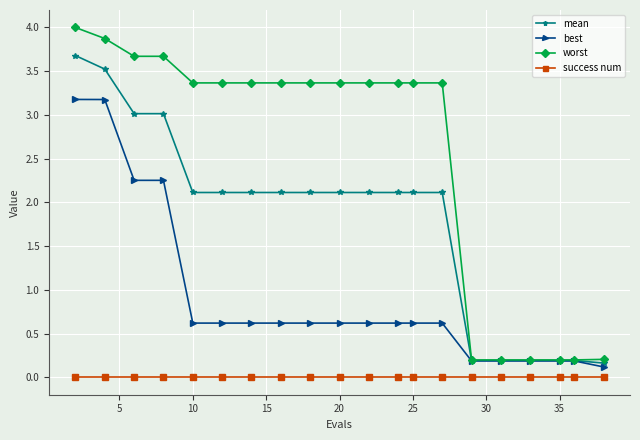

True or false: mean and success num intersect in this chart.

False